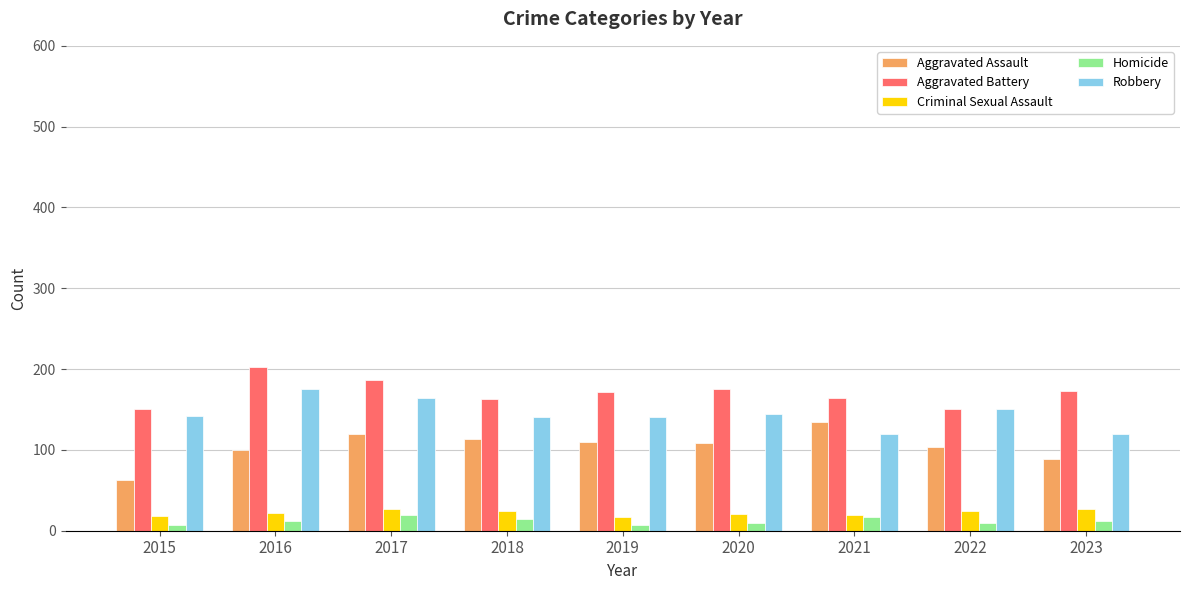

Which series changed the most between 2015 and 2018?

Aggravated Assault